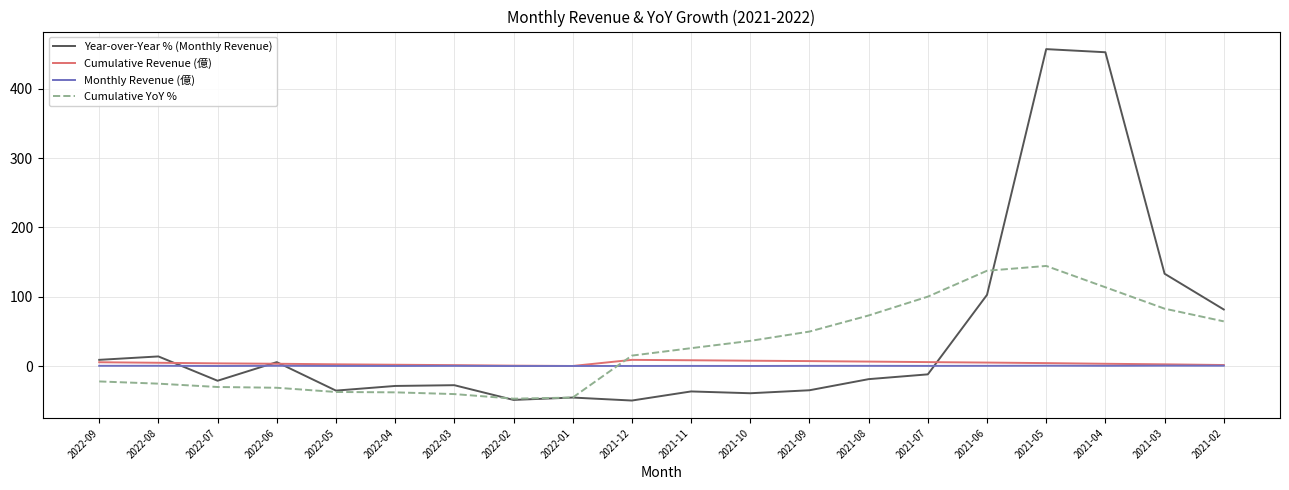

What is the difference between the Year-over-Year % (Monthly Revenue) values at 2021-11 and 2021-04?

488.4